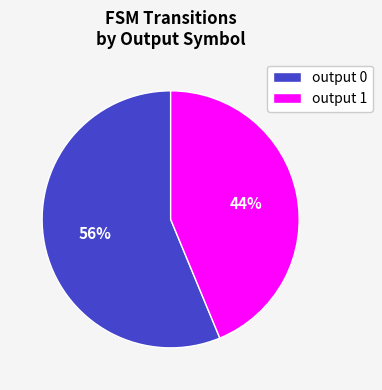

Is there any slice that represents more than half of the pie?

Yes